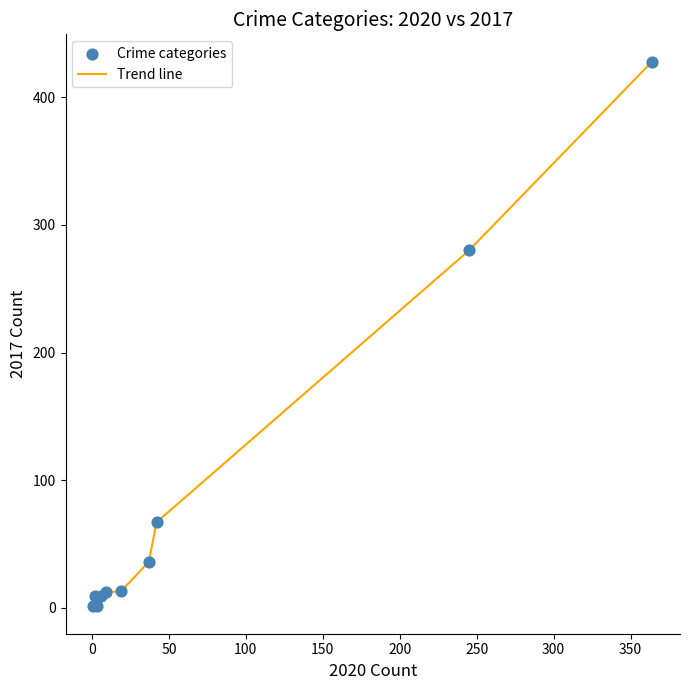

What is the maximum value shown in the chart?

428